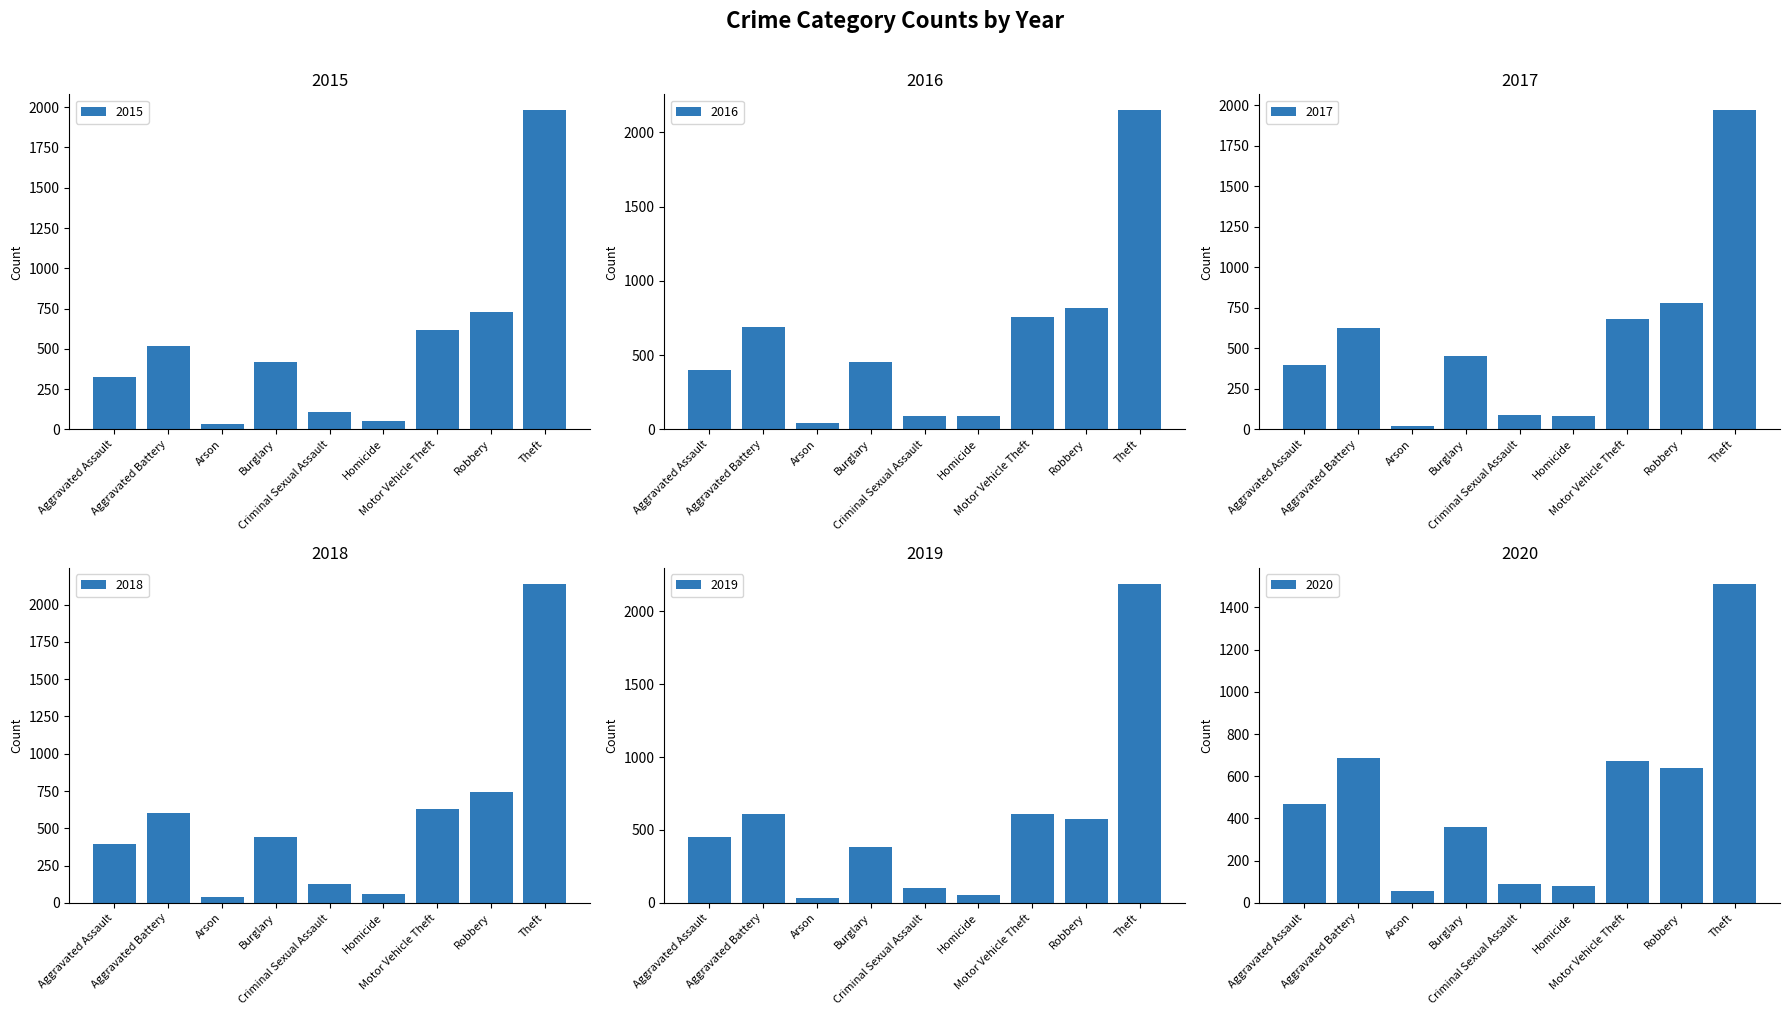

Reading left to right, what are all the values shown in this chart?

2015: Aggravated Assault=323	Aggravated Battery=515	Arson=35	Burglary=421	Criminal Sexual Assault=105	Homicide=50	Motor Vehicle Theft=614	Robbery=726	Theft=1981
2016: Aggravated Assault=402	Aggravated Battery=691	Arson=40	Burglary=451	Criminal Sexual Assault=87	Homicide=87	Motor Vehicle Theft=756	Robbery=819	Theft=2148
2017: Aggravated Assault=396	Aggravated Battery=623	Arson=23	Burglary=453	Criminal Sexual Assault=90	Homicide=82	Motor Vehicle Theft=680	Robbery=780	Theft=1968
2018: Aggravated Assault=392	Aggravated Battery=600	Arson=37	Burglary=443	Criminal Sexual Assault=123	Homicide=56	Motor Vehicle Theft=631	Robbery=741	Theft=2140
2019: Aggravated Assault=452	Aggravated Battery=608	Arson=32	Burglary=383	Criminal Sexual Assault=102	Homicide=53	Motor Vehicle Theft=611	Robbery=577	Theft=2190
2020: Aggravated Assault=466	Aggravated Battery=686	Arson=55	Burglary=357	Criminal Sexual Assault=89	Homicide=81	Motor Vehicle Theft=673	Robbery=637	Theft=1512